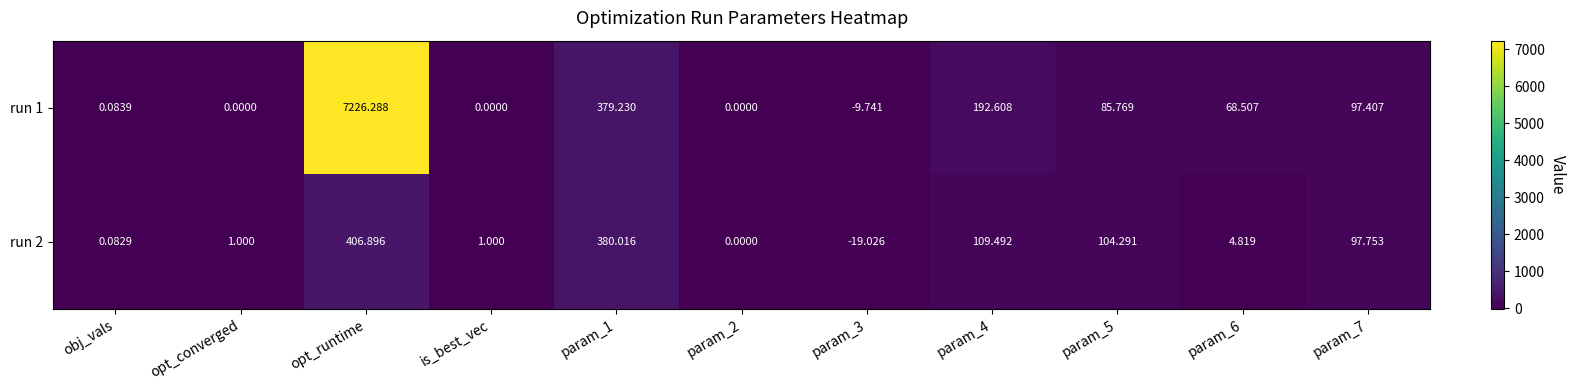

What is the maximum value shown in the chart?

7226.3